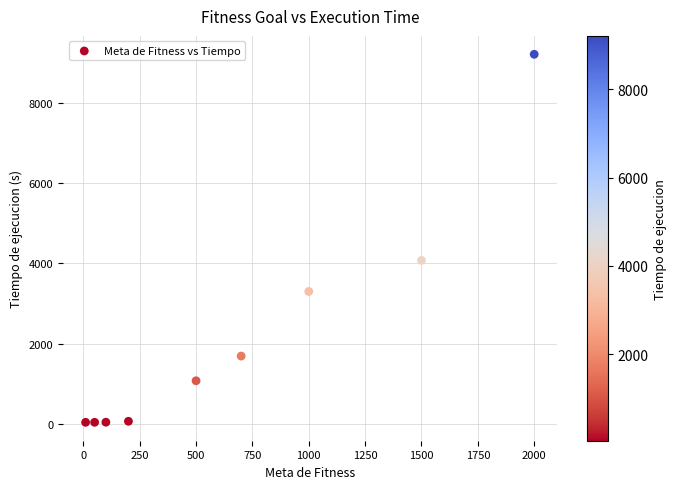

What is the range of Y values (max minus min)?

9163.8